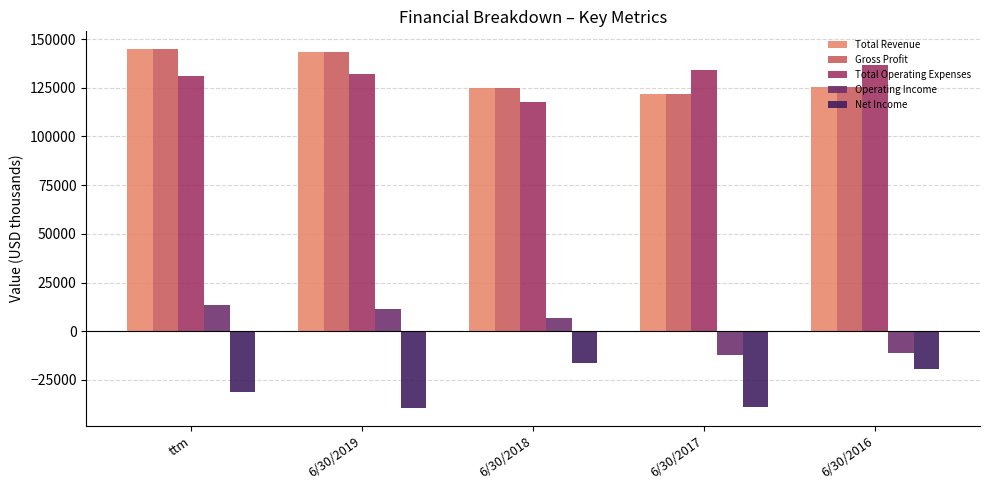

How many data points in Gross Profit are less than 125478?

2